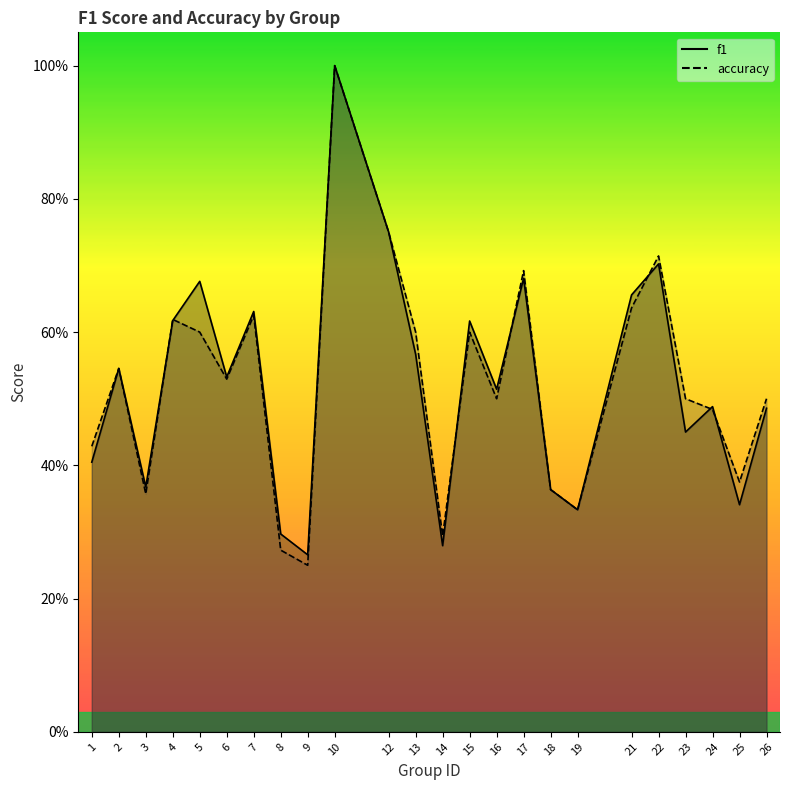

Does the chart display data point markers on the line(s)?

No